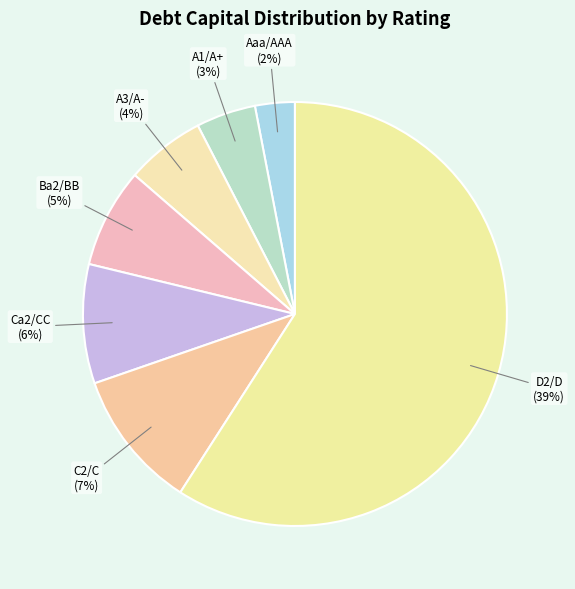

Is there any slice that represents more than half of the pie?

Yes